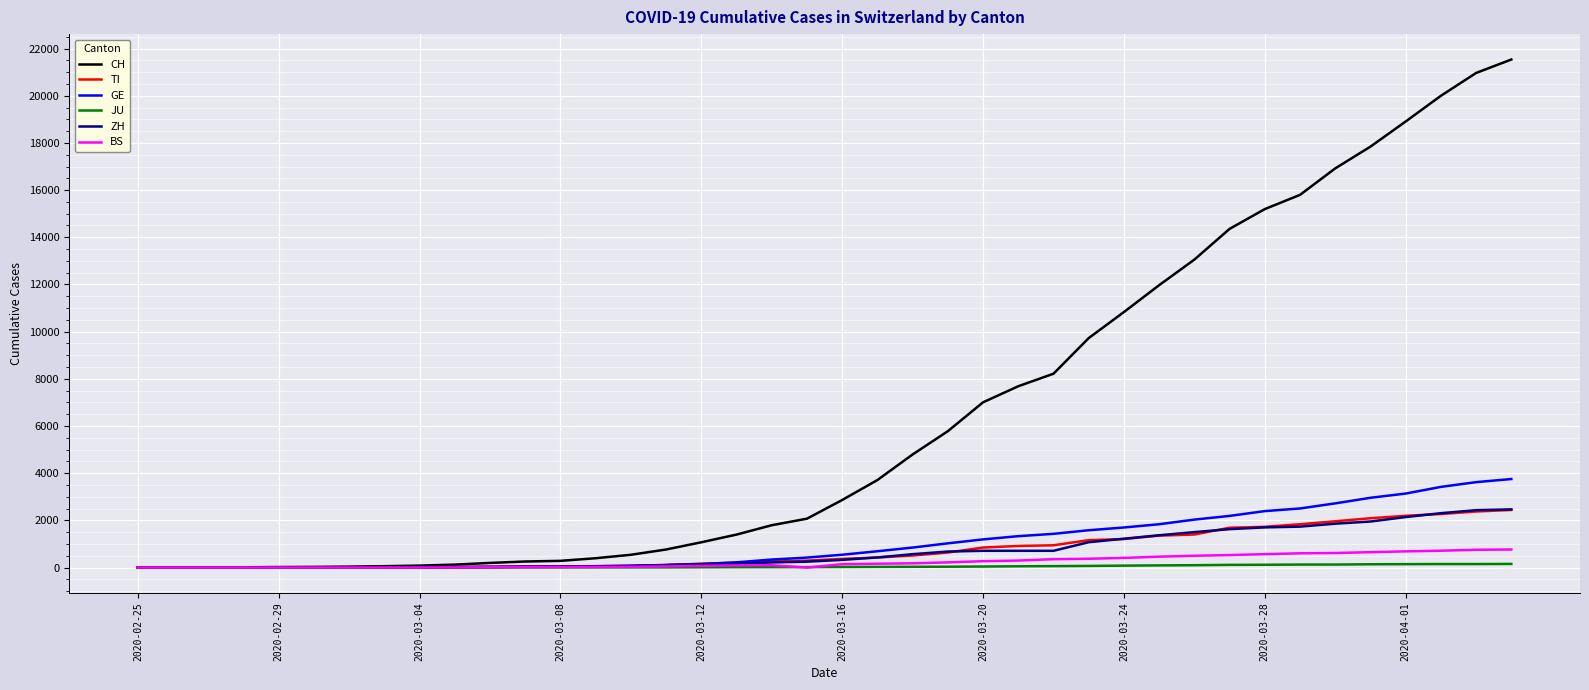

What is the average value of the JU series?

49